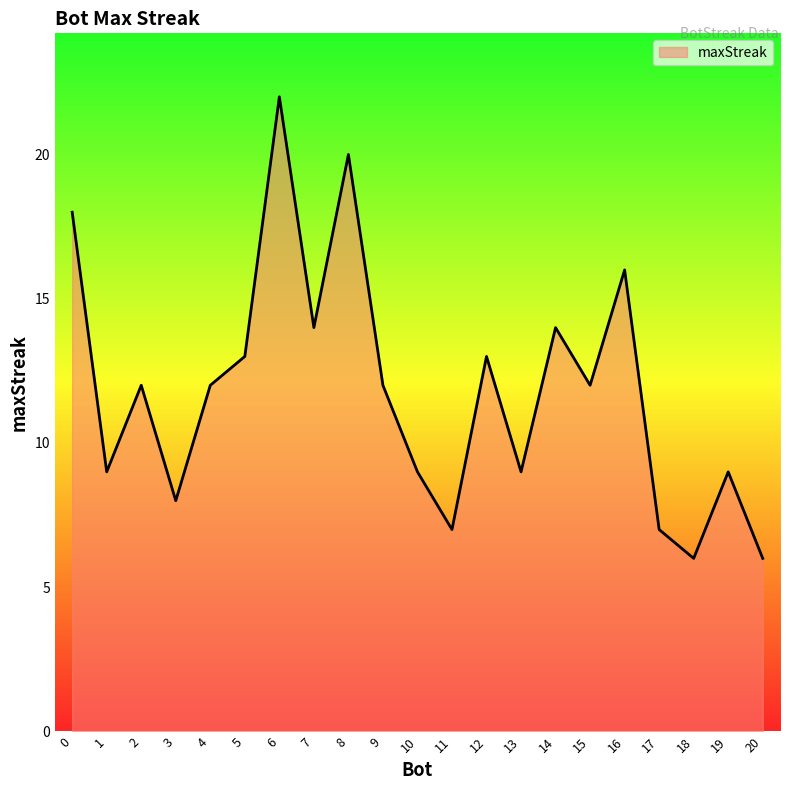

True or false: the data has more than 2 interior local peaks.

True